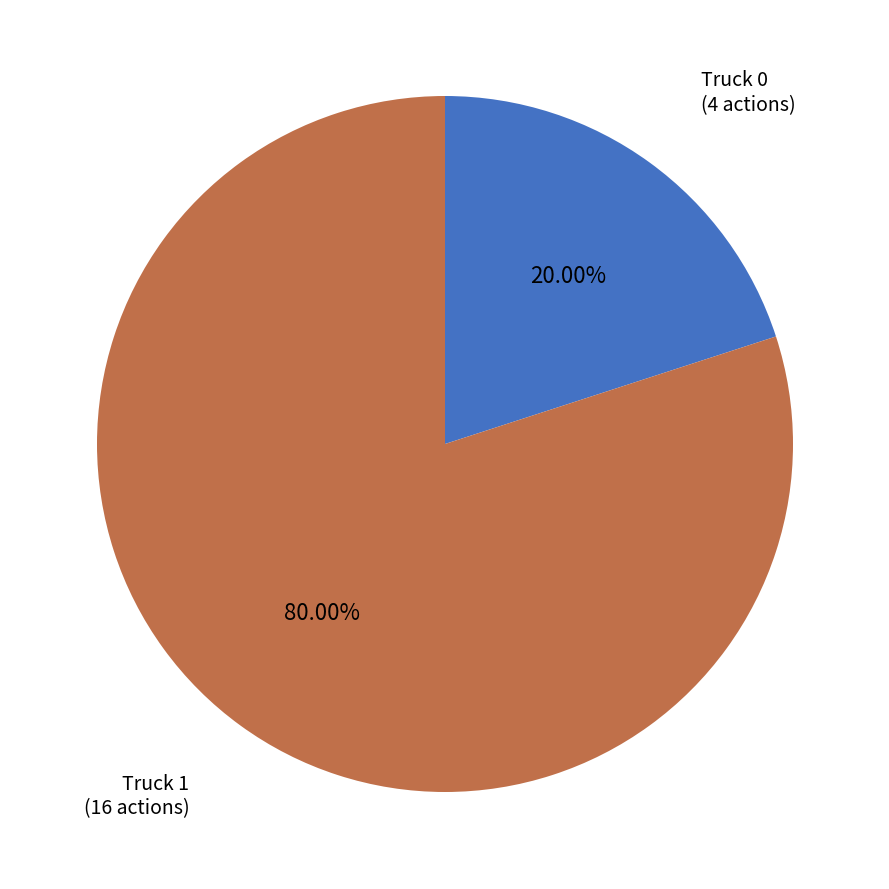

Rank the categories by value from highest to lowest.

Truck 1, Truck 0